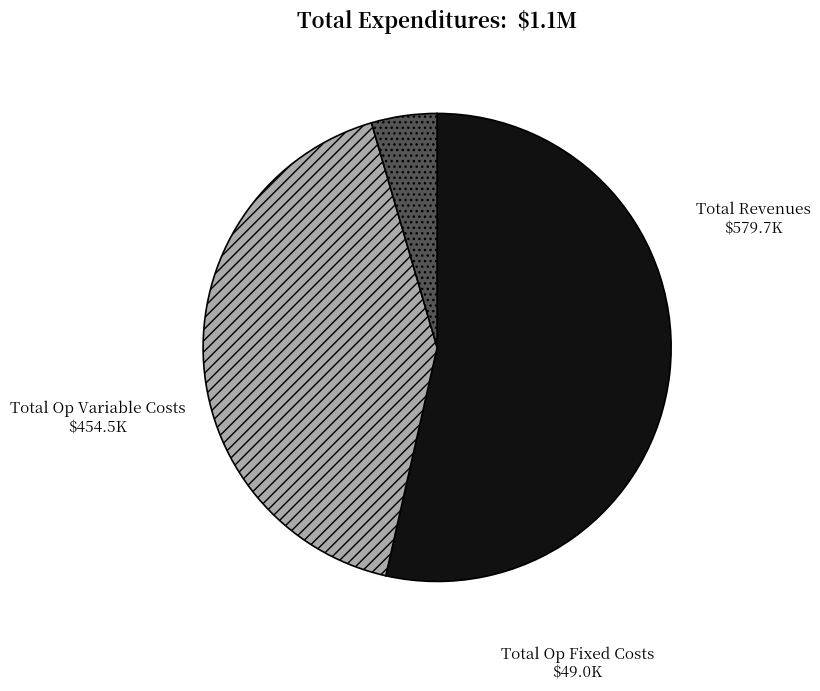

Is there a majority slice in this chart?

Yes